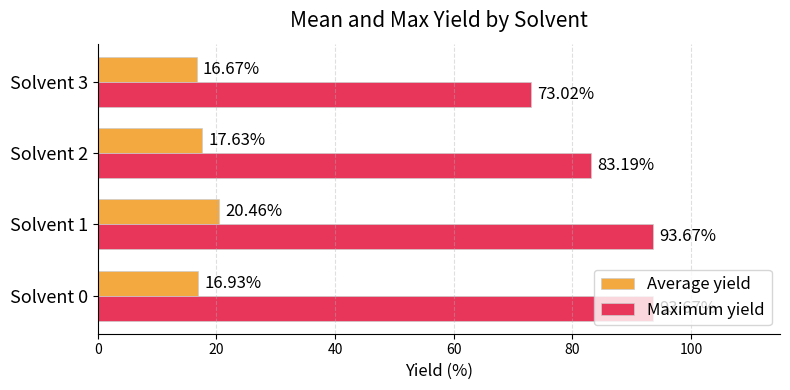

Rank the series by their maximum value, from highest to lowest.

Maximum yield, Average yield